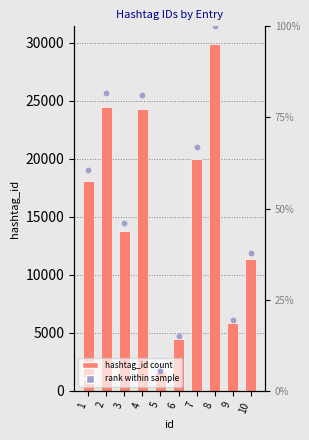

At which category is the sum across all series the highest?

8